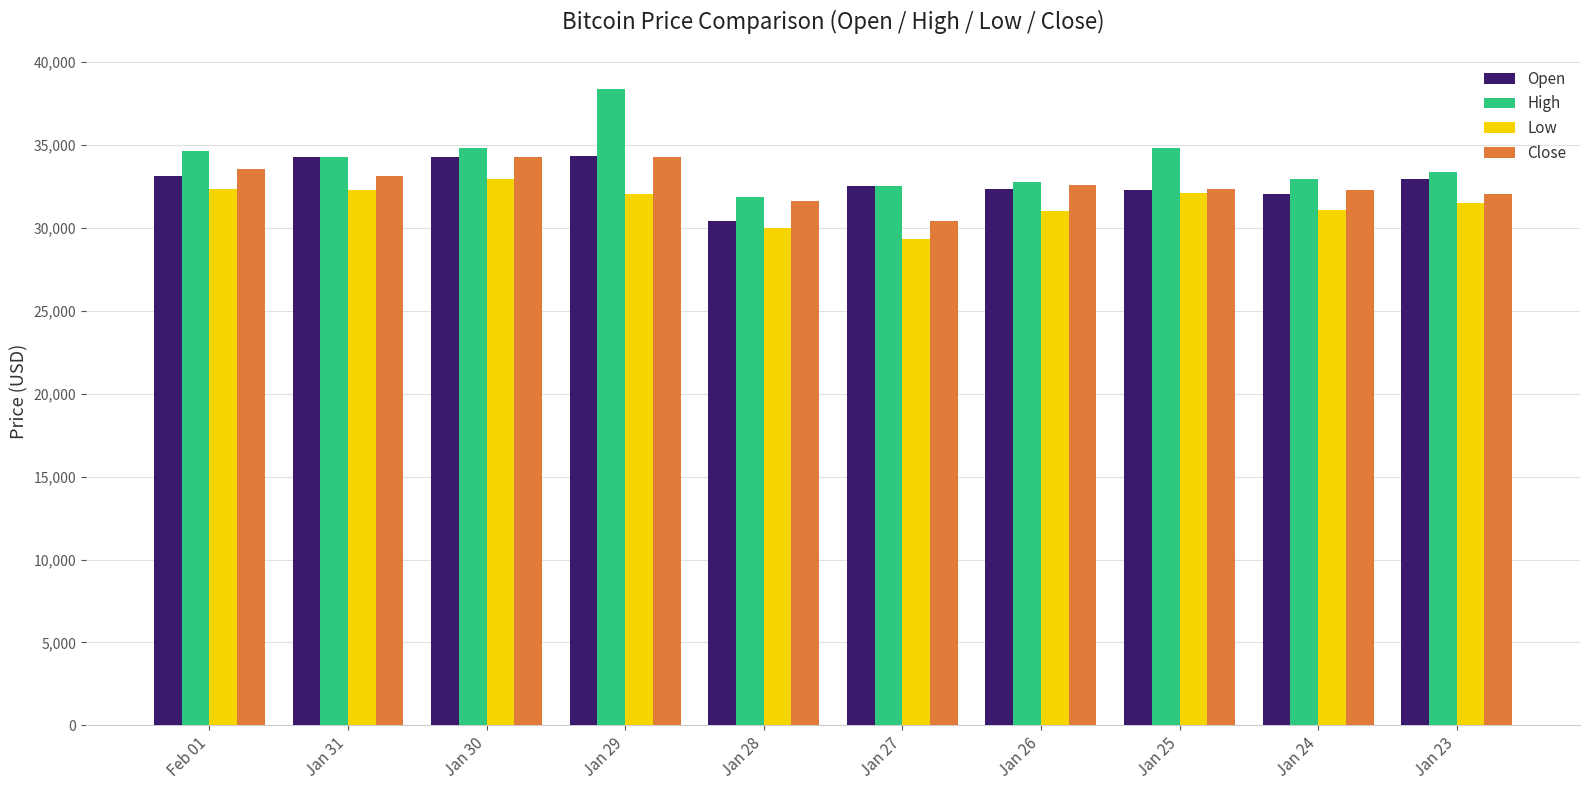

Which series has the widest spread of values?

High